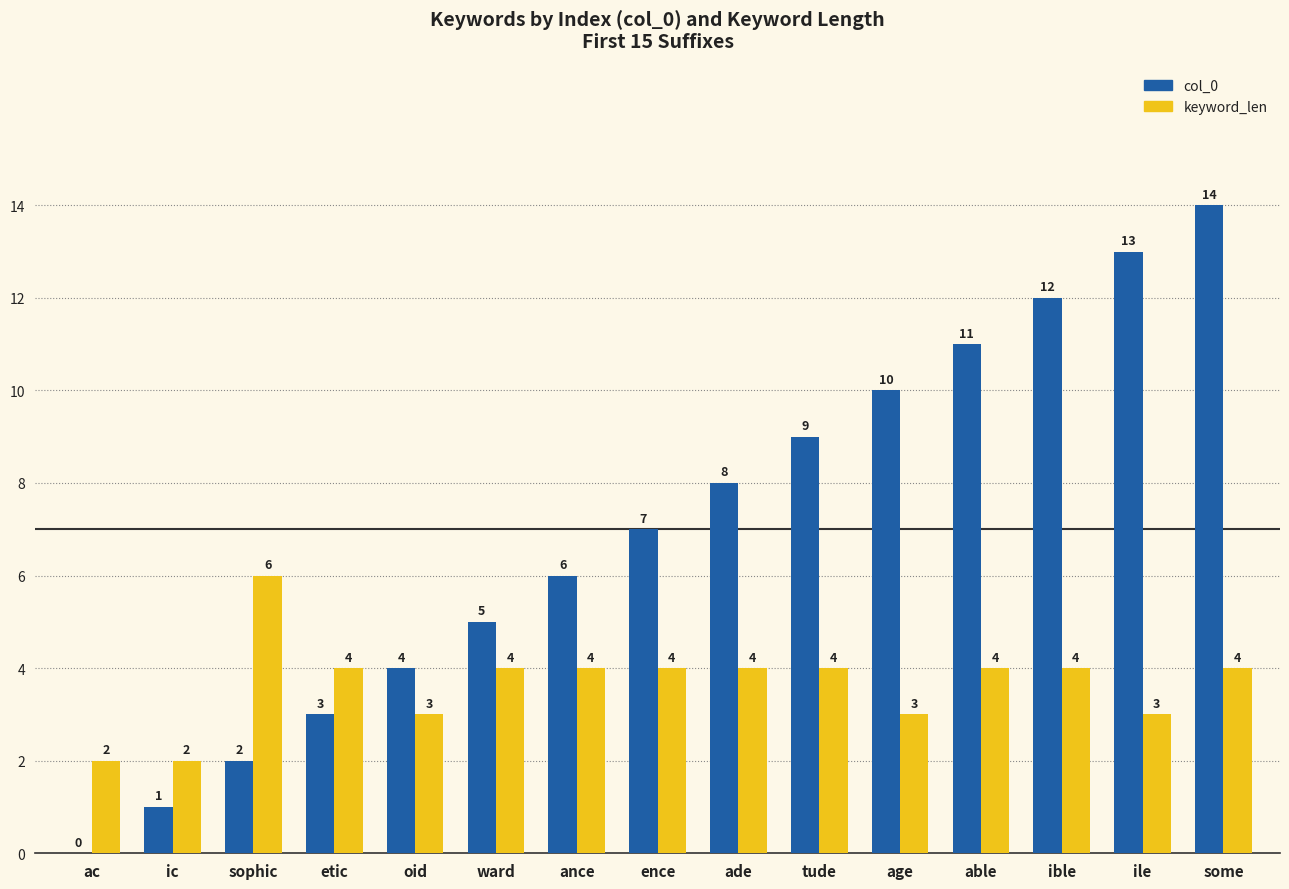

What are all the series names shown in the legend?

col_0, keyword_len